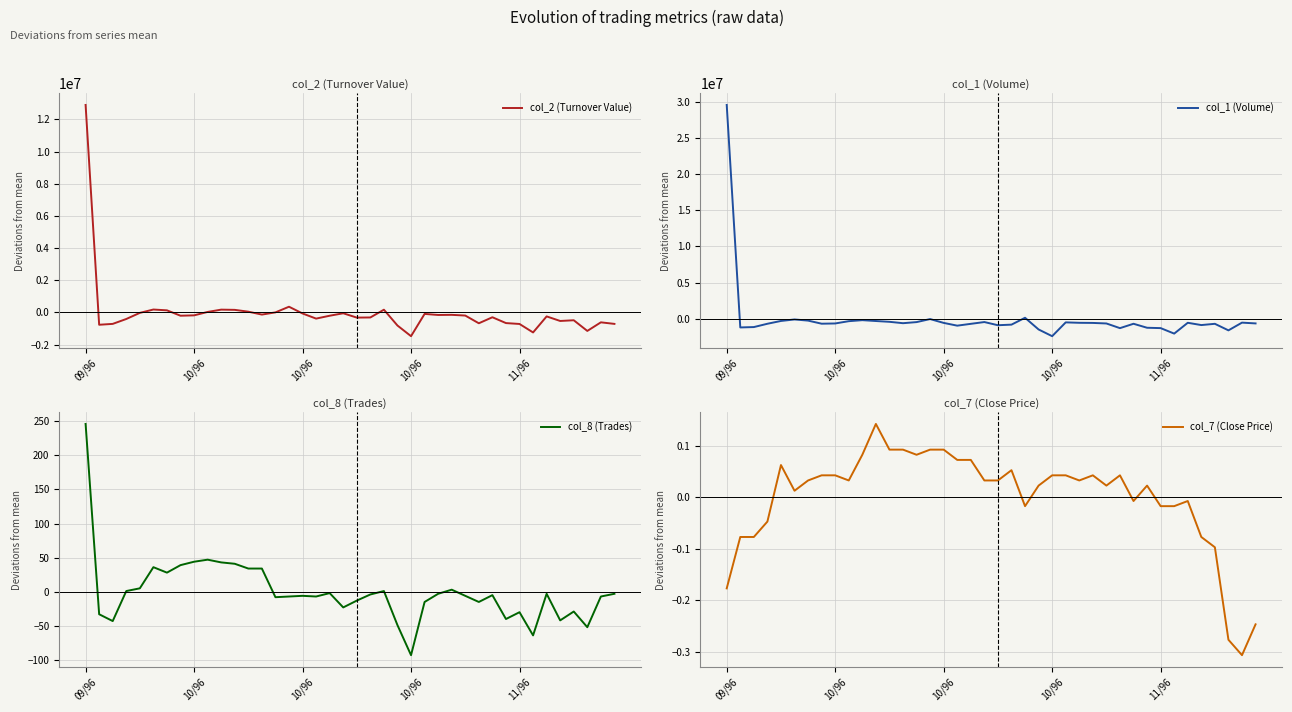

True or false: col_2 (Turnover Value) and col_8 (Trades) cross at least once.

True